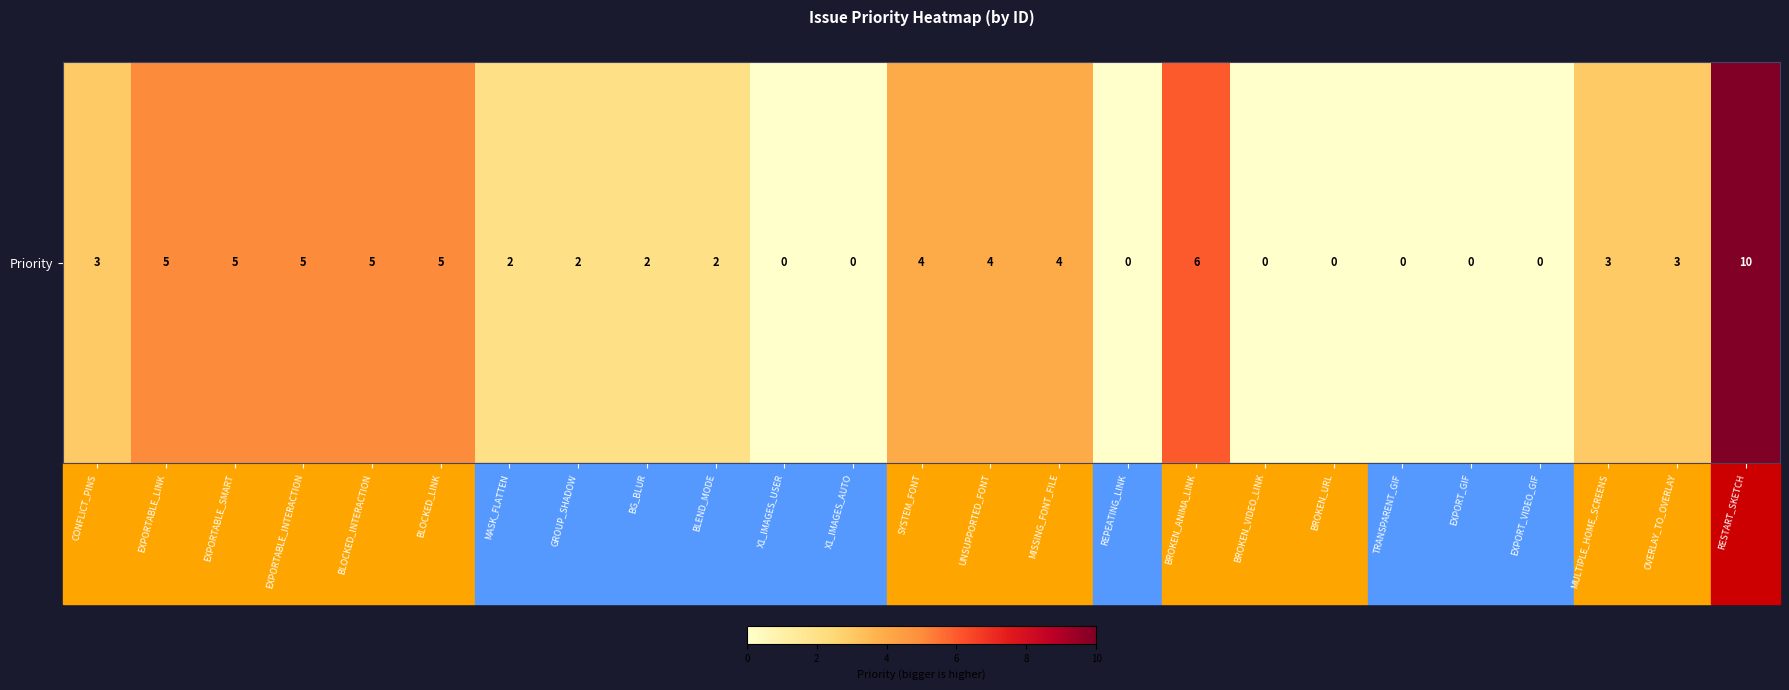

Rank the categories by value from lowest to highest.

X1_IMAGES_USER, X1_IMAGES_AUTO, REPEATING_LINK, BROKEN_VIDEO_LINK, BROKEN_URL, TRANSPARENT_GIF, EXPORT_GIF, EXPORT_VIDEO_GIF, MASK_FLATTEN, GROUP_SHADOW, BG_BLUR, BLEND_MODE, CONFLICT_PINS, MULTIPLE_HOME_SCREENS, OVERLAY_TO_OVERLAY, SYSTEM_FONT, UNSUPPORTED_FONT, MISSING_FONT_FILE, EXPORTABLE_LINK, EXPORTABLE_SMART, EXPORTABLE_INTERACTION, BLOCKED_INTERACTION, BLOCKED_LINK, BROKEN_ANIMA_LINK, RESTART_SKETCH